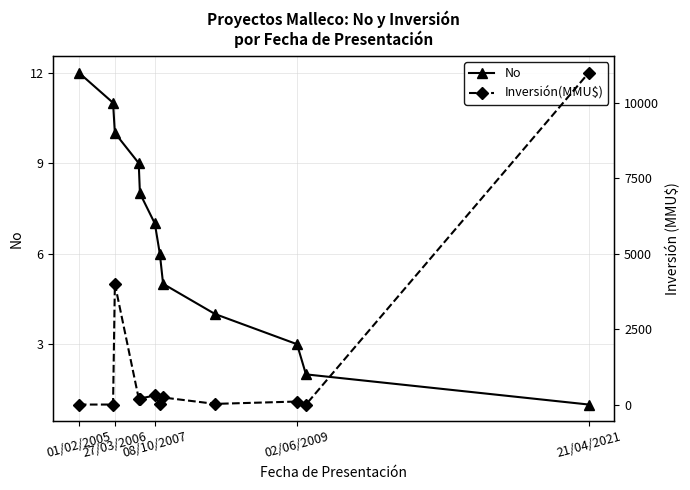

What are all the series names shown in the legend?

No, Inversión(MMU$)